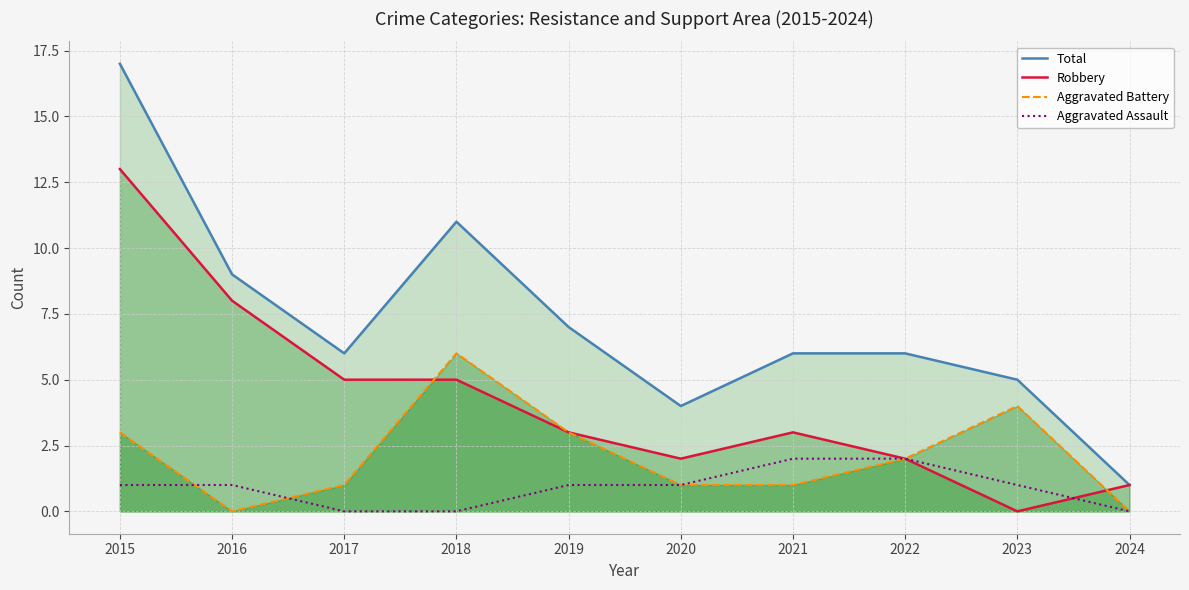

How many interior local peaks does the Aggravated Battery series have?

2